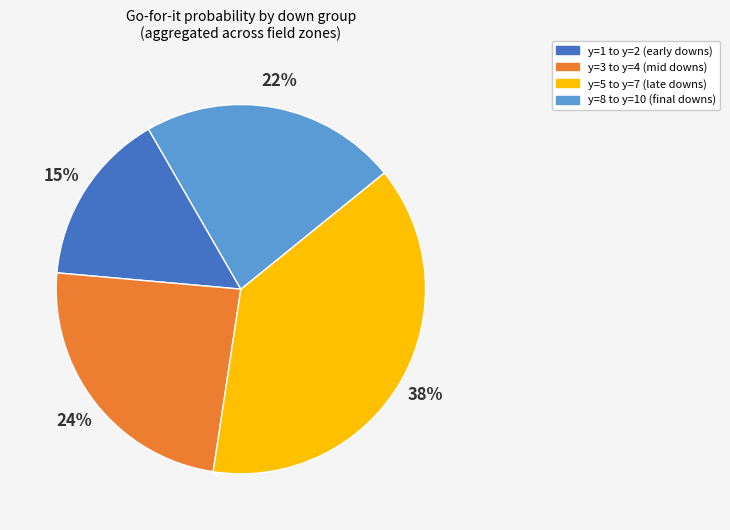

Is the sum of y=8 to y=10 (final downs) and y=5 to y=7 (late downs) greater than half?

Yes